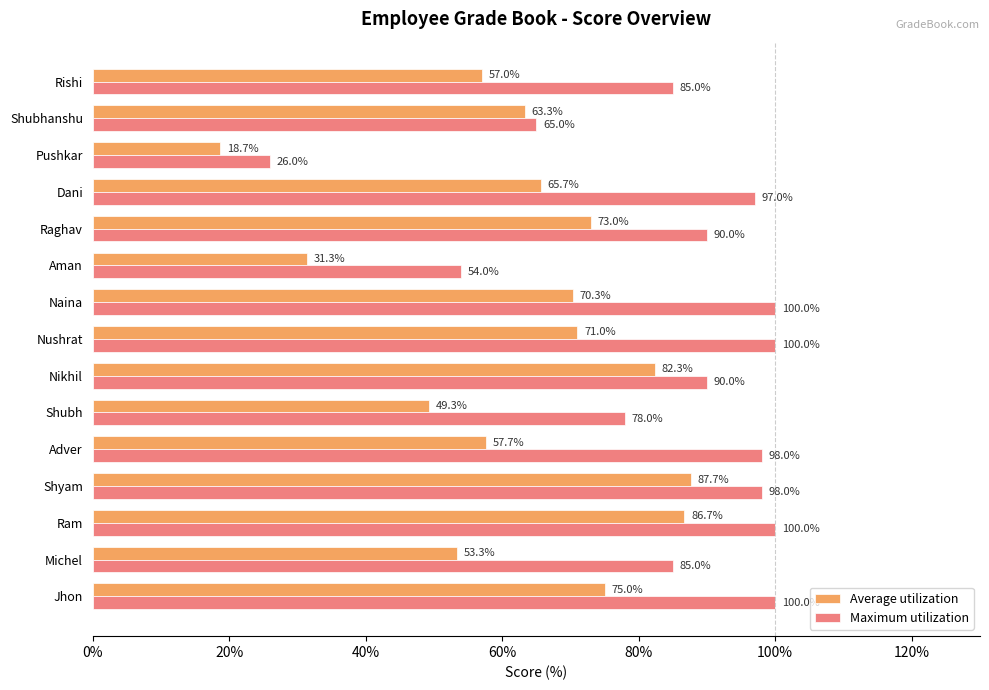

Which series has the largest total across all categories?

Maximum utilization